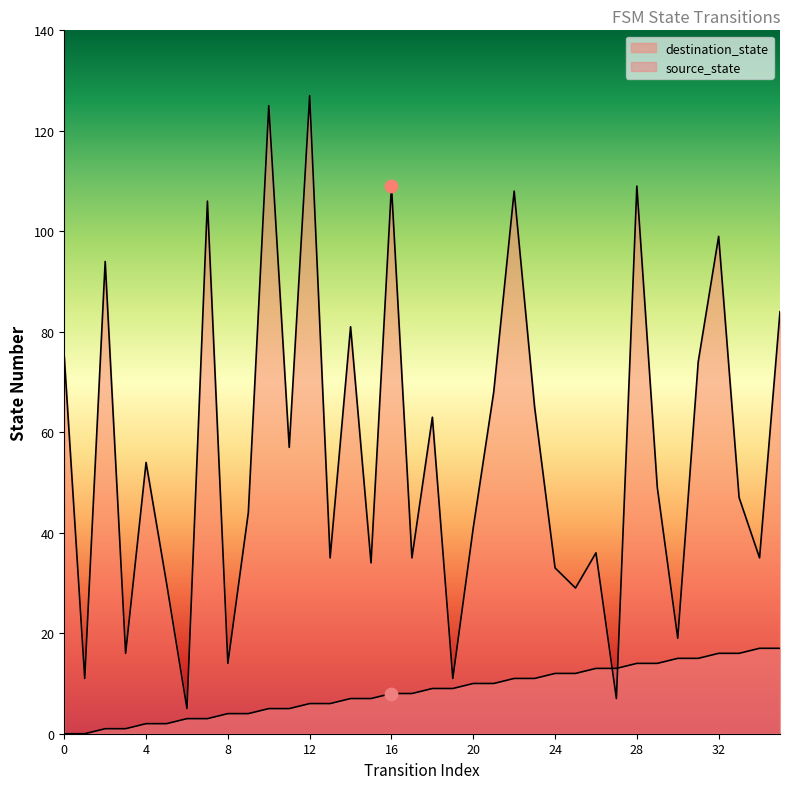

Which series reaches the minimum Y coordinate?

source_state